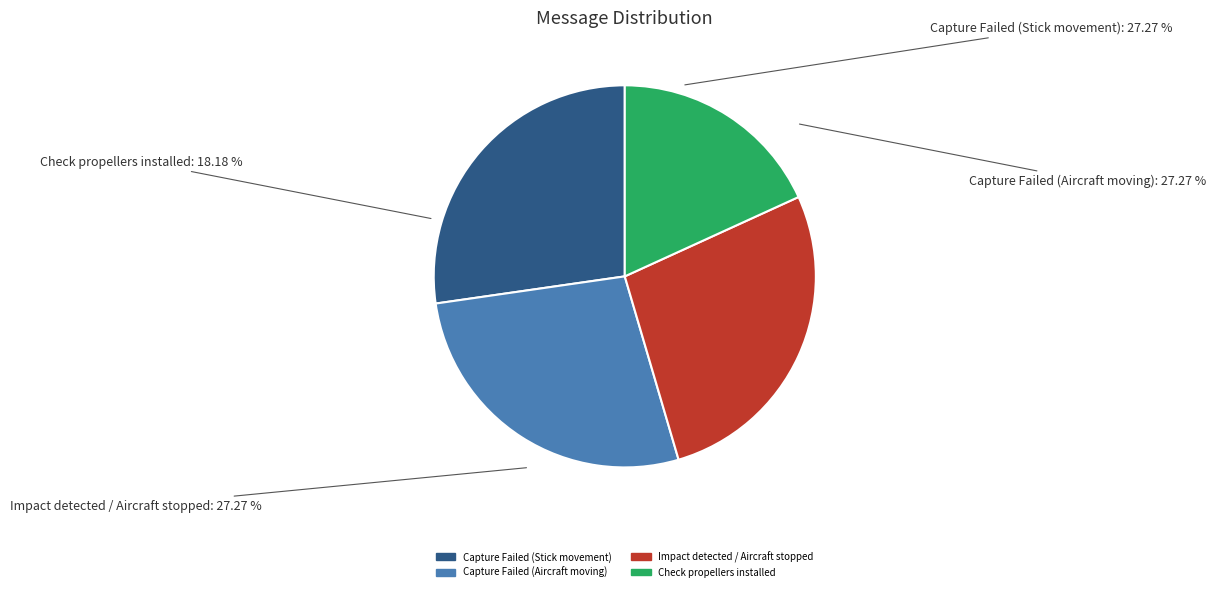

Is it true that Impact detected . Aircraft stopped is 16% of the pie?

False